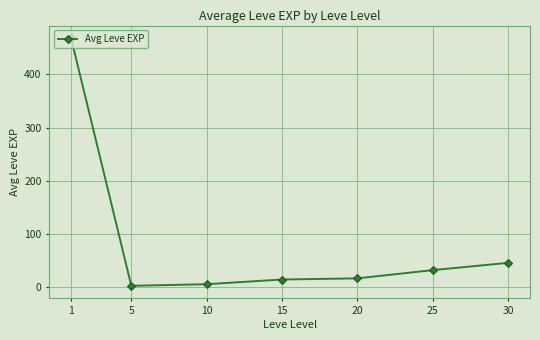

True or false: the data has more than 1 interior local peaks.

False